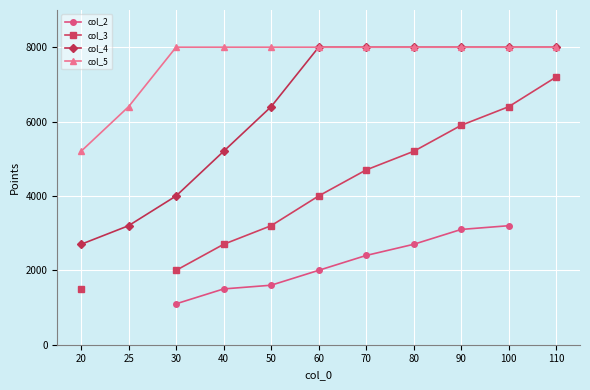

True or false: col_2 and col_3 intersect in this chart.

False